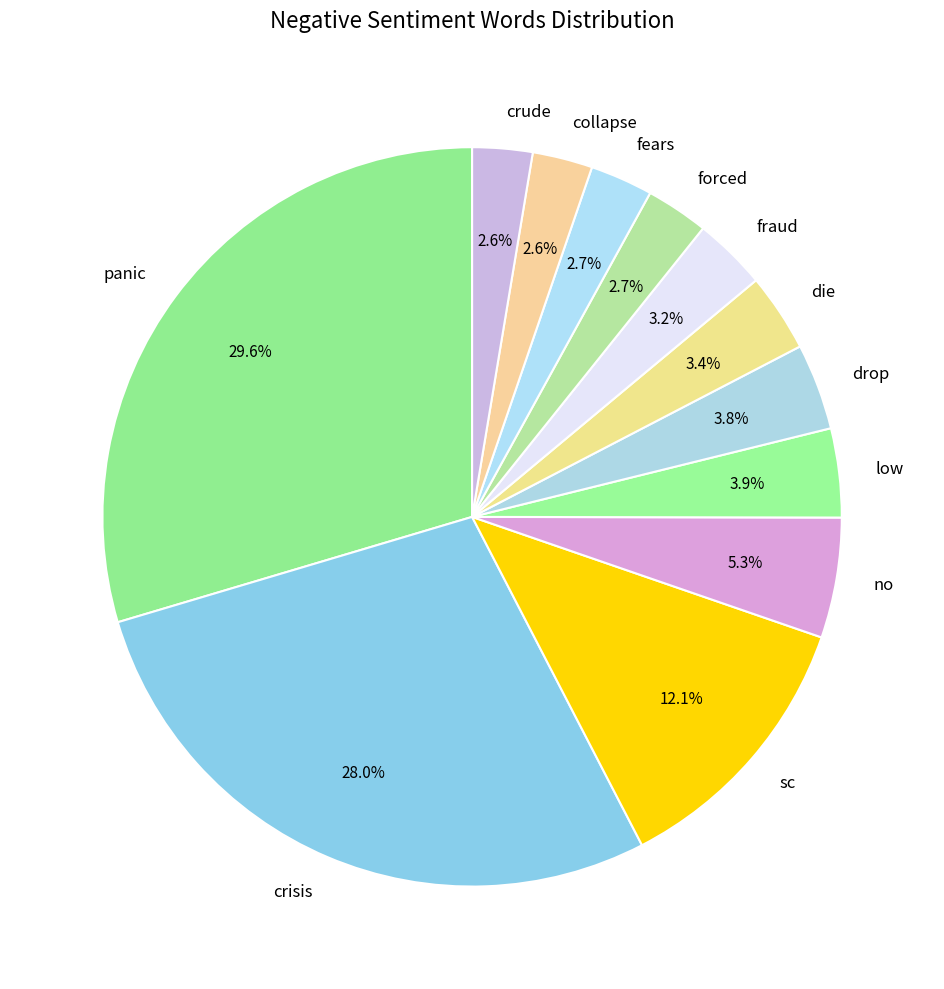

Which has a higher value, low or collapse?

low